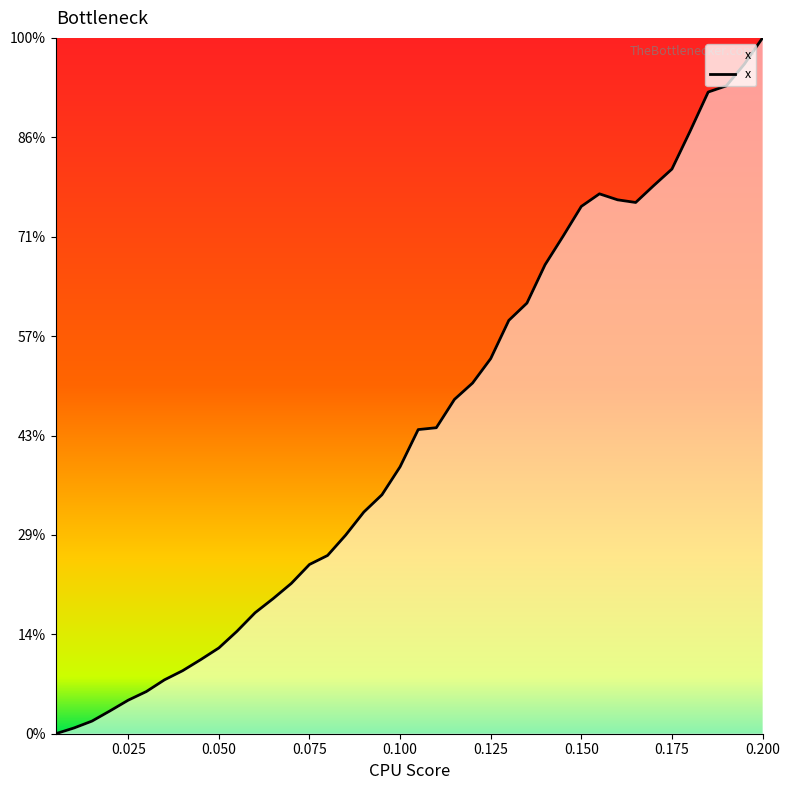

At which category does the chart reach its peak across all series?

0.200